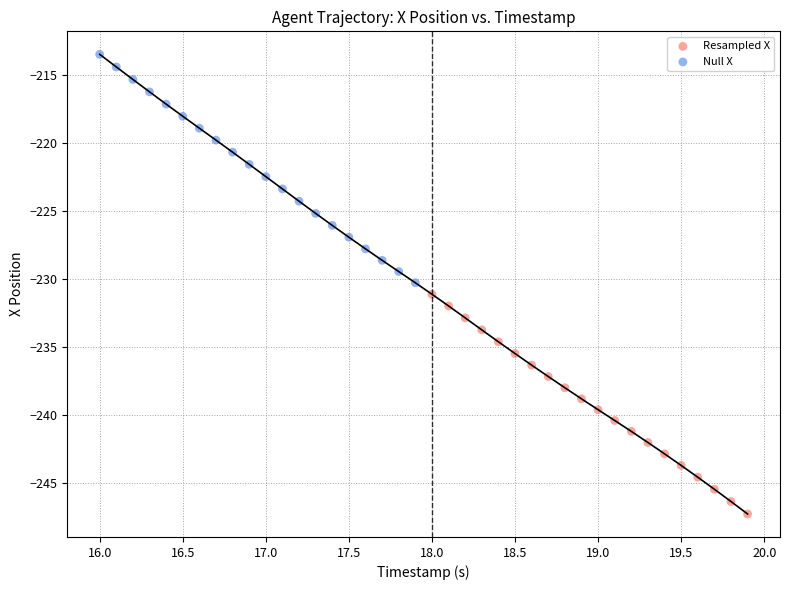

Which series reaches the minimum Y coordinate?

Resampled X